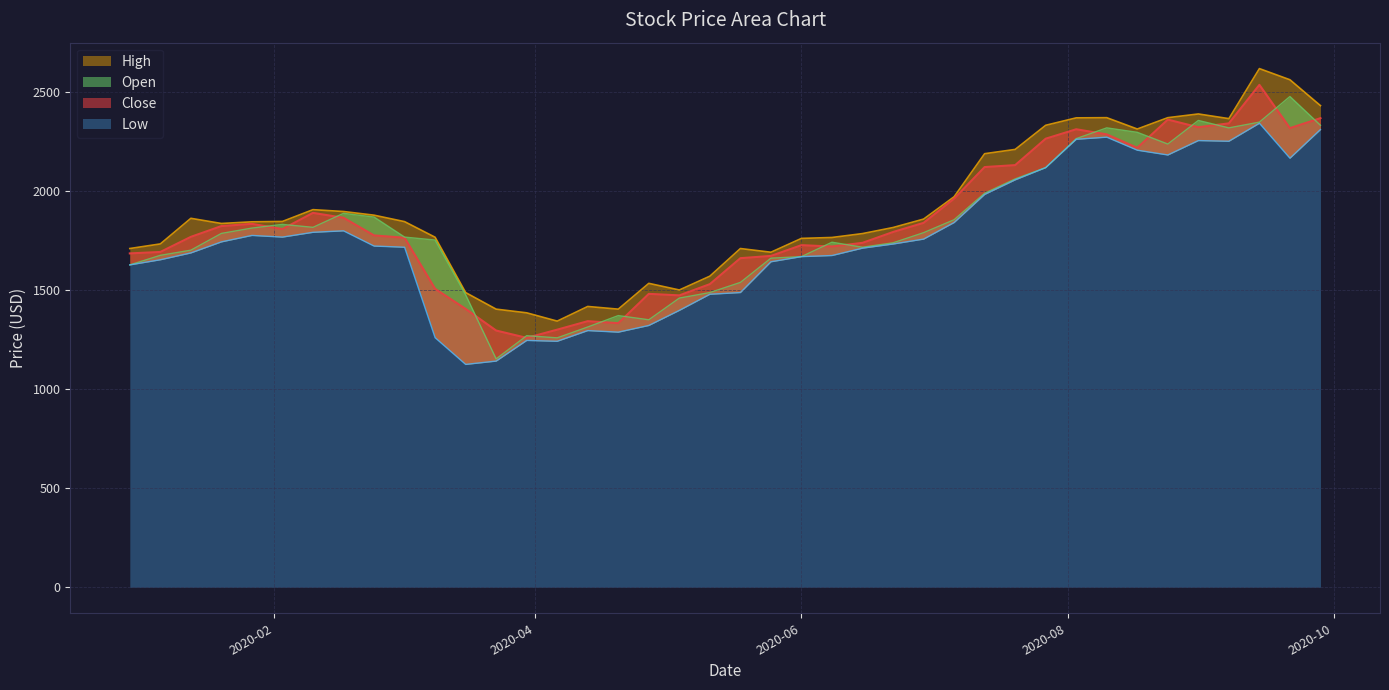

True or false: Open has more than 0 interior local peaks.

True